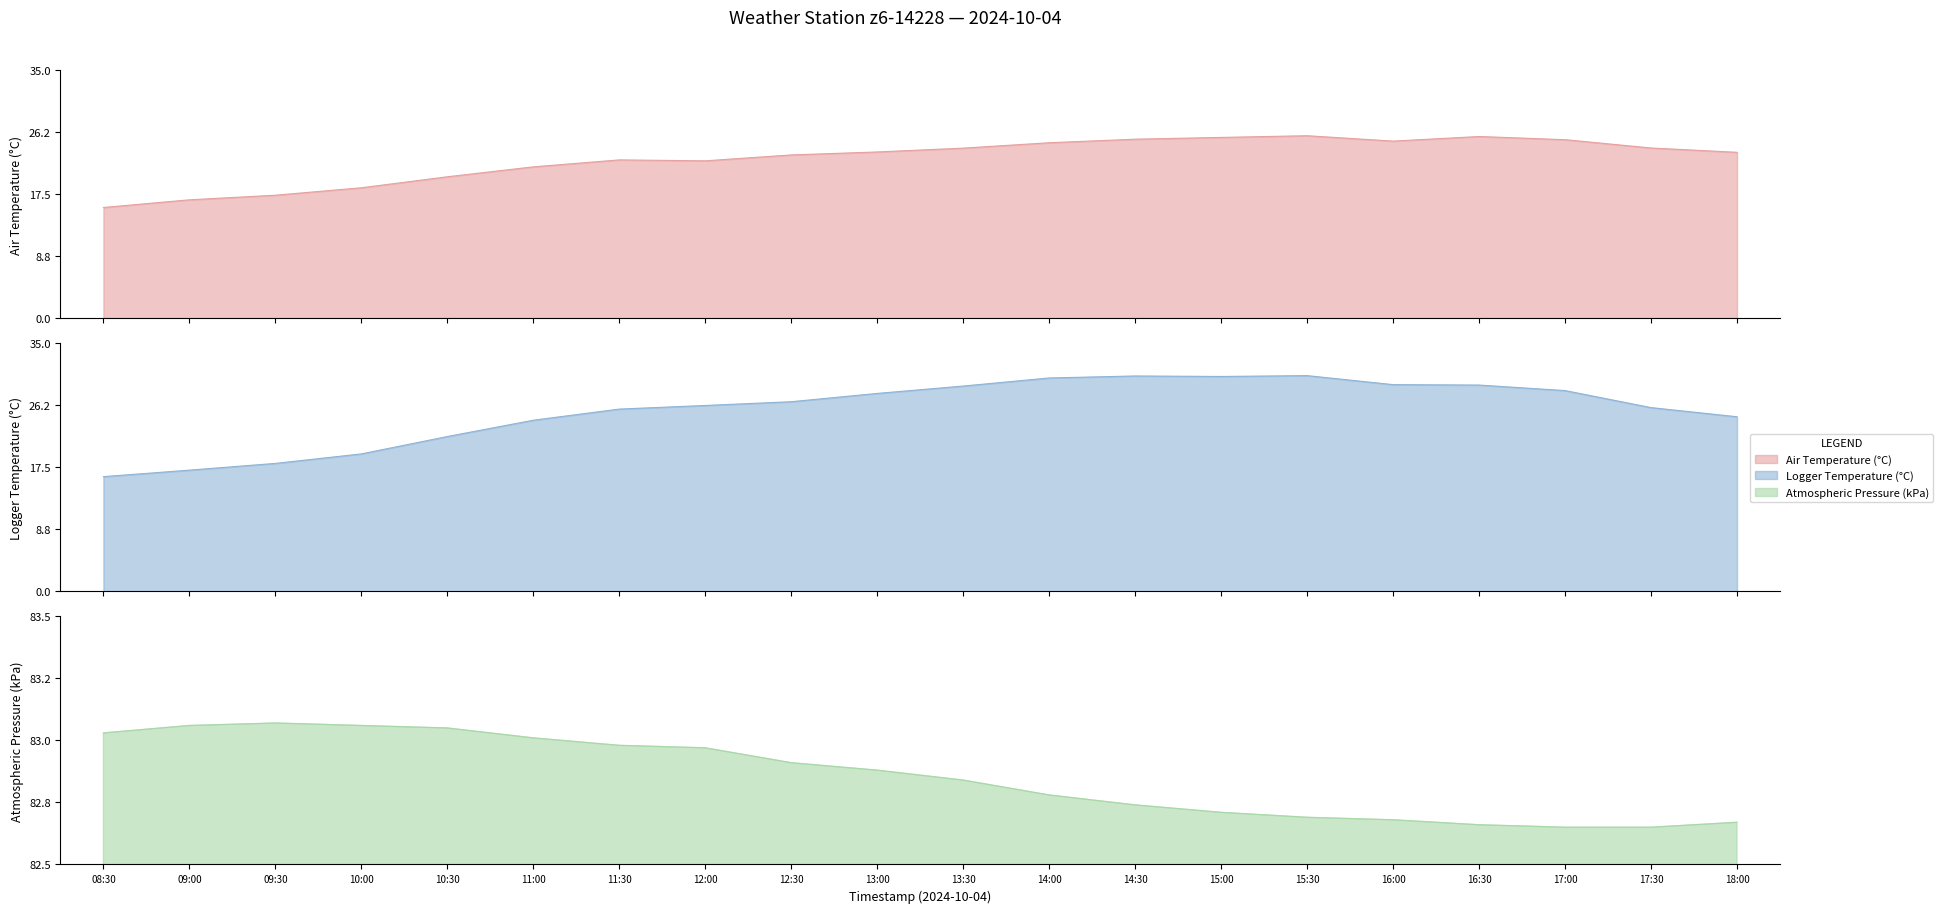

What is the lowest value of the Atmospheric Pressure (kPa) series?

82.7